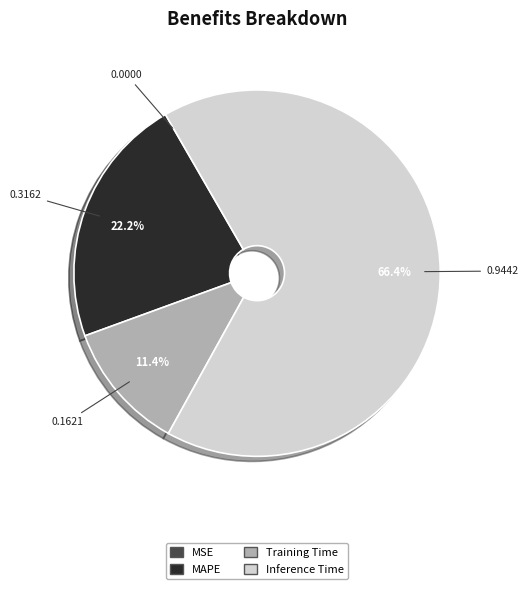

Is there any slice that represents more than half of the pie?

Yes